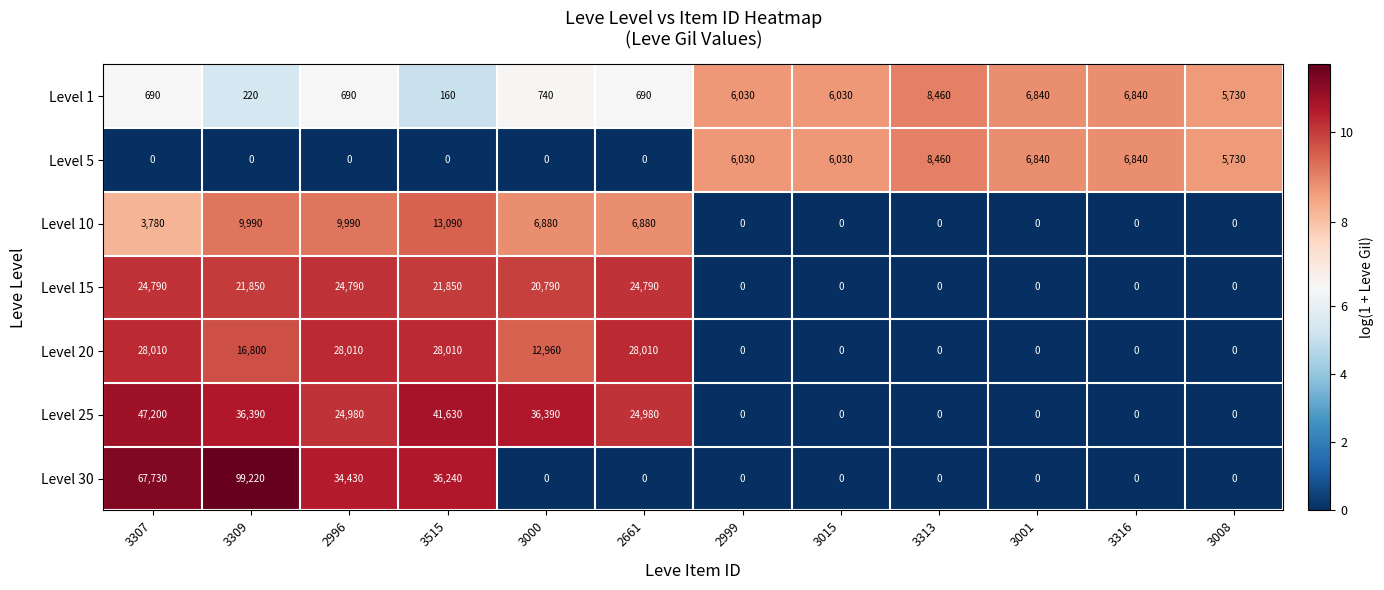

Which series has the largest total across all categories?

Level 30